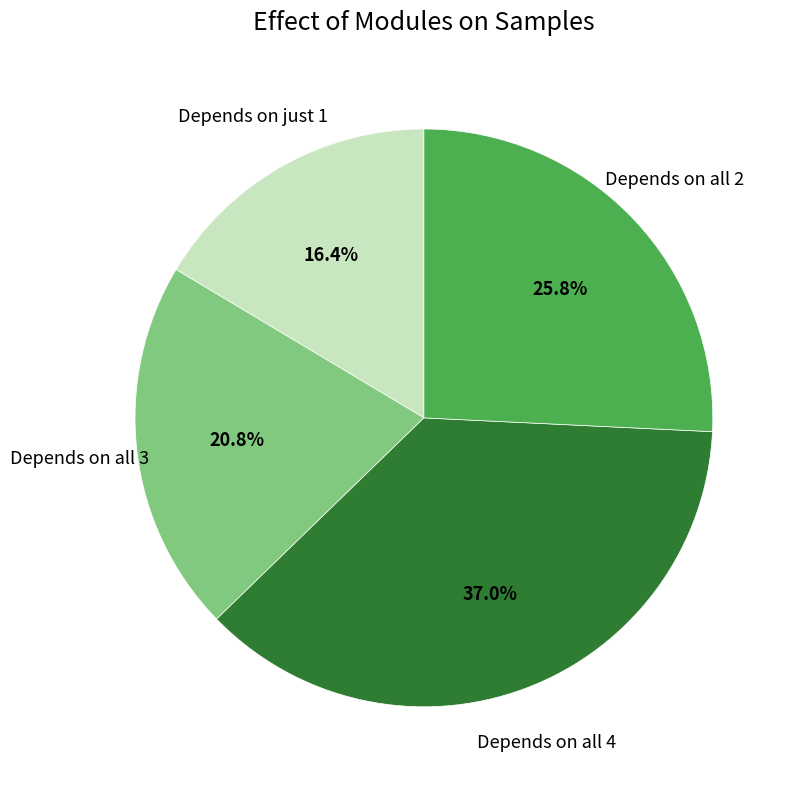

To the nearest percent, what is the average slice percentage?

25%